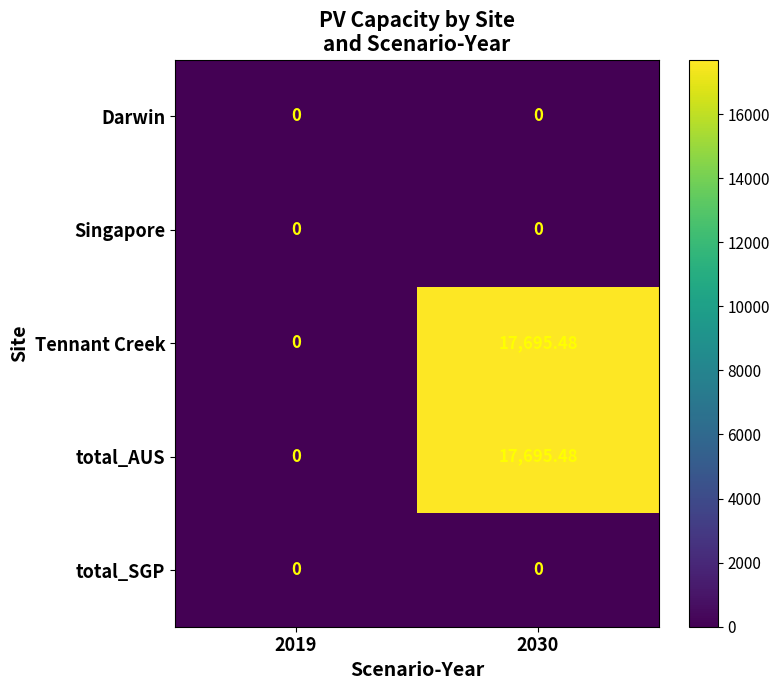

How many positive values does the total_AUS series have?

1